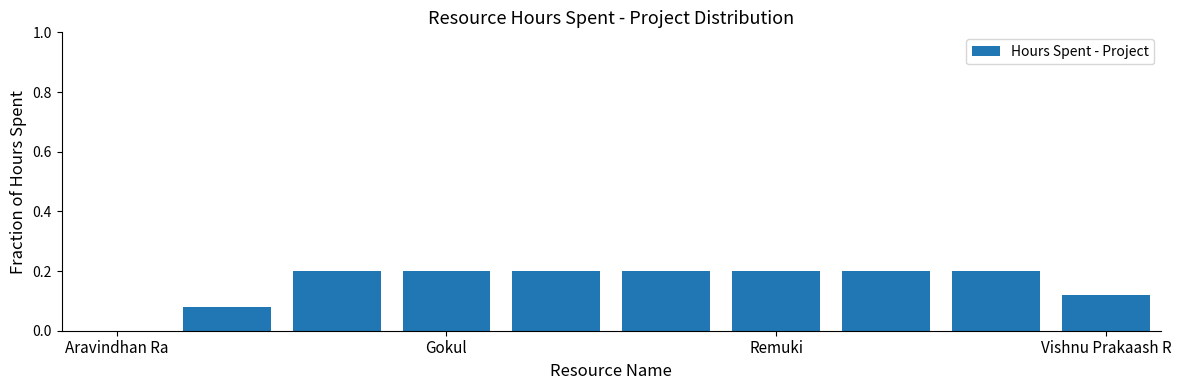

What is the sum of the values at Remuki and Gokul?

0.4